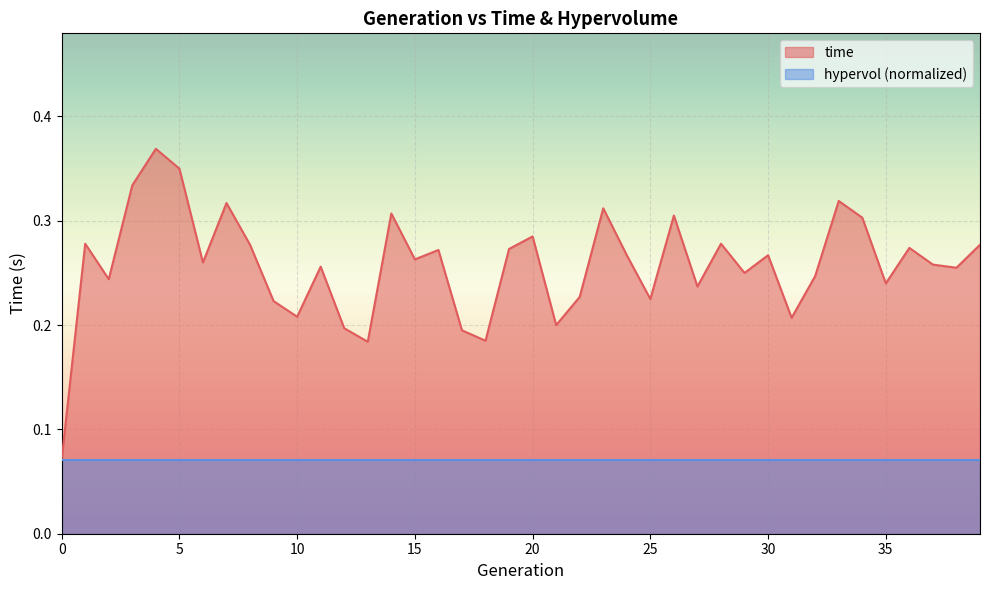

What value does the data have at 5?

0.3